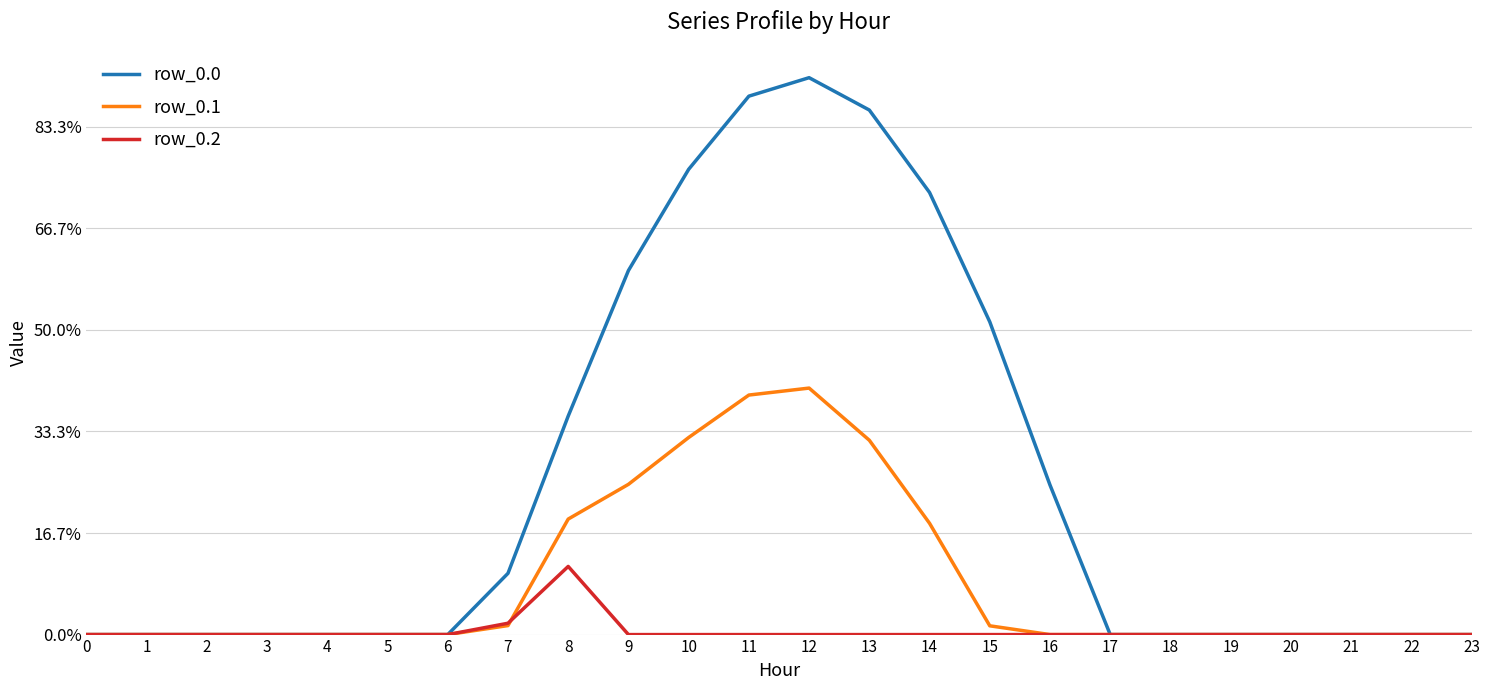

Reading left to right, transcribe all the data shown in this chart.

row_0.0: 0.0	0.0	0.0	0.0	0.0	0.0	0.0	120.6	430.3	716.9	916.2	1060.3	1096.7	1032.9	870.6	615.9	294.5	0.0	0.0	0.0	0.0	0.0	0.0	0.0
row_0.1: 0.0	0.0	0.0	0.0	0.0	0.0	0.0	17.7	227.5	295.9	388.1	471.7	485.4	382.7	219.2	17.3	0.0	0.0	0.0	0.0	0.0	0.0	0.0	0.0
row_0.2: 0.0	0.0	0.0	0.0	0.0	0.0	0.0	22.3	134.2	0.0	0.0	0.0	0.0	0.0	0.0	0.0	0.0	0.0	0.0	0.0	0.0	0.0	0.0	0.0